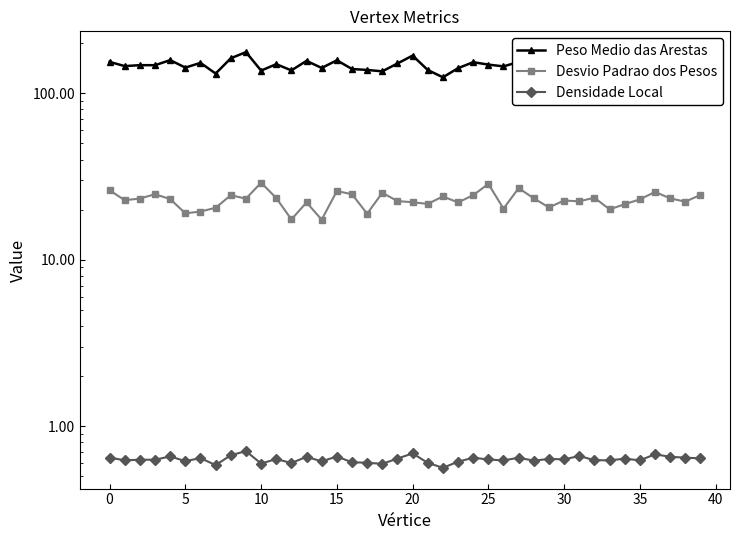

True or false: Densidade Local and Peso Medio das Arestas intersect in this chart.

False